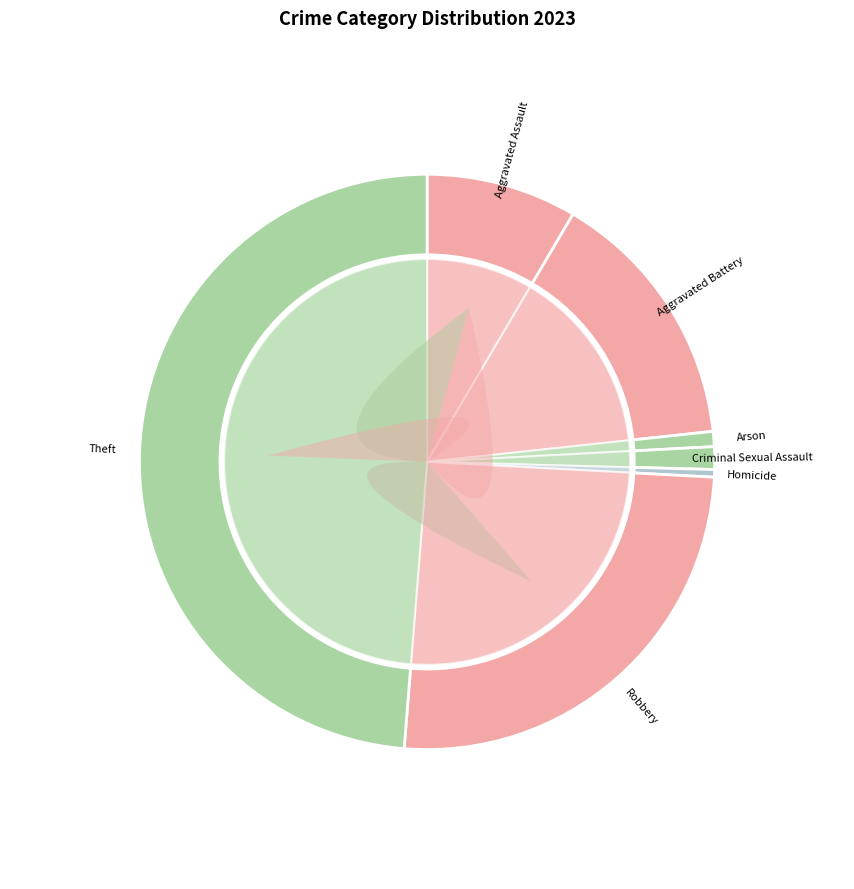

Rank the categories by value from lowest to highest.

Homicide, Arson, Criminal Sexual Assault, Aggravated Assault, Aggravated Battery, Robbery, Theft